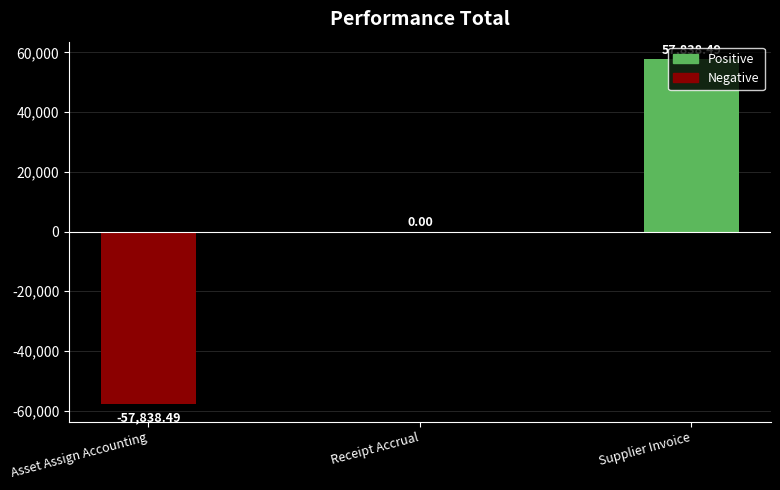

Where is the data nearest to the value 0?

Receipt Accrual